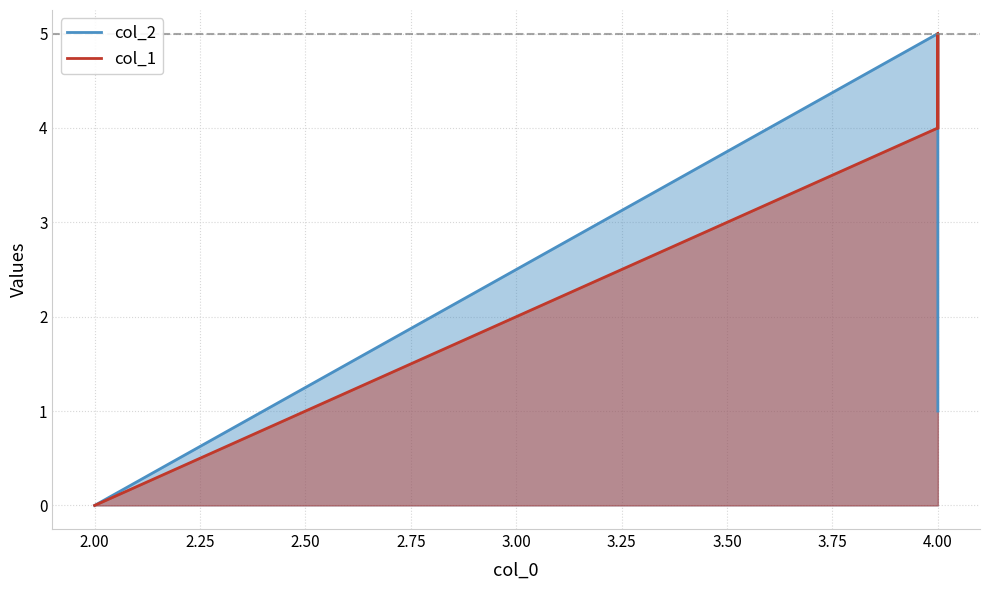

What is the value of the col_1 point at the 4th from the left?

4